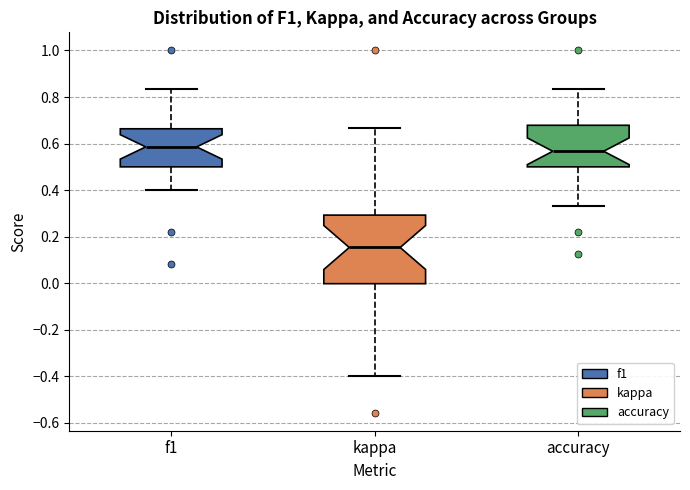

Where does the lower whisker of the box for accuracy end on the y-axis? The values are not printed on the chart, so give them approximately, as read against the axis.

0.34